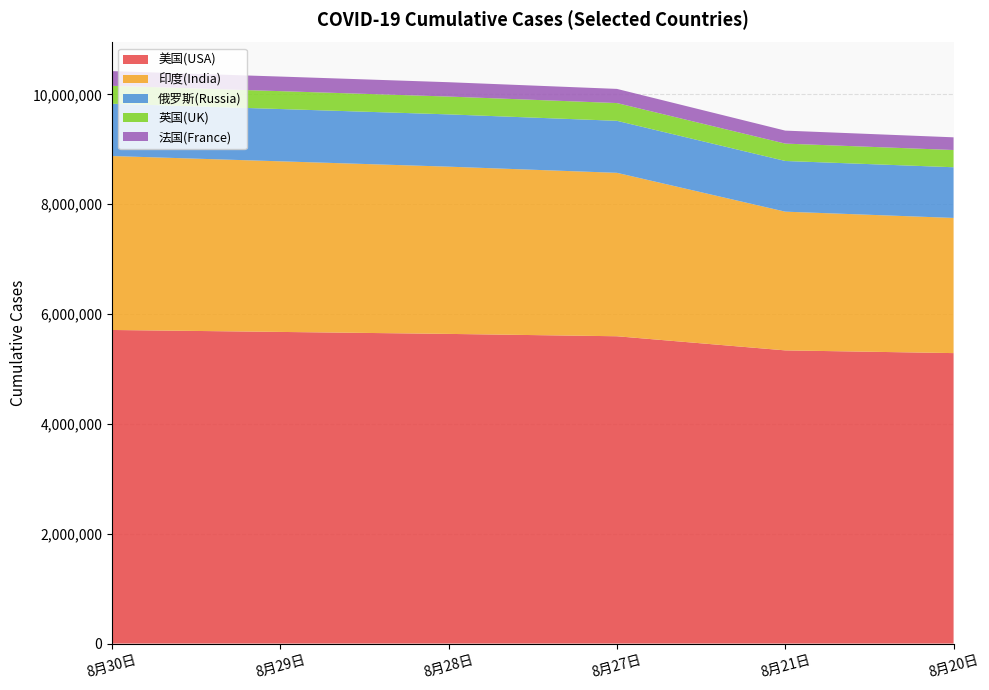

What is the highest value of the 美国(USA) series?

5709467